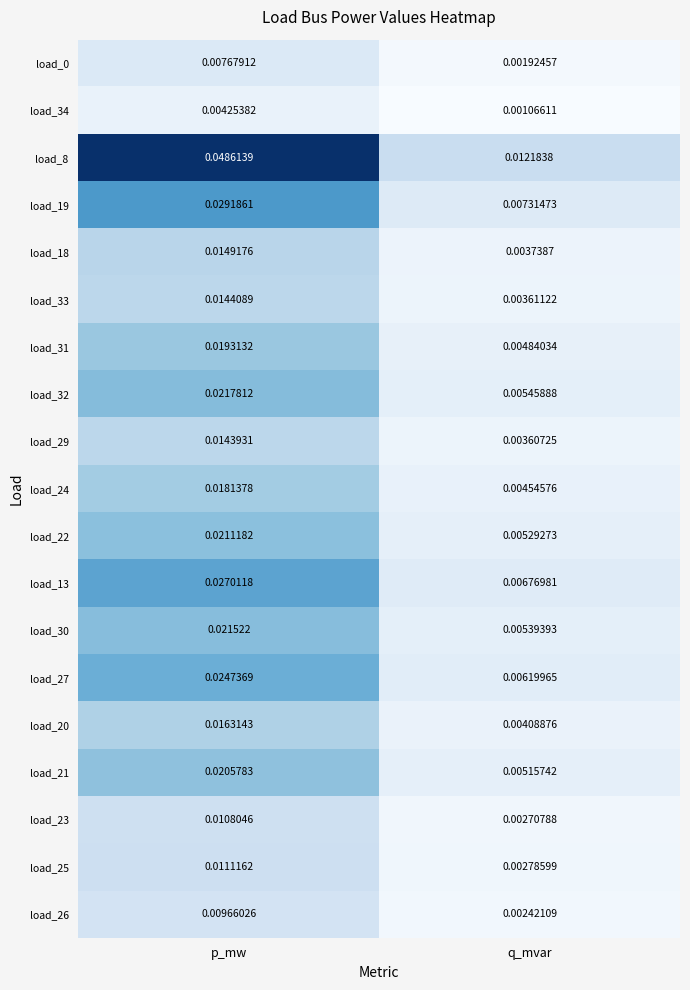

Is the value of load_22 at q_mvar greater than the value of load_29 at p_mw?

No